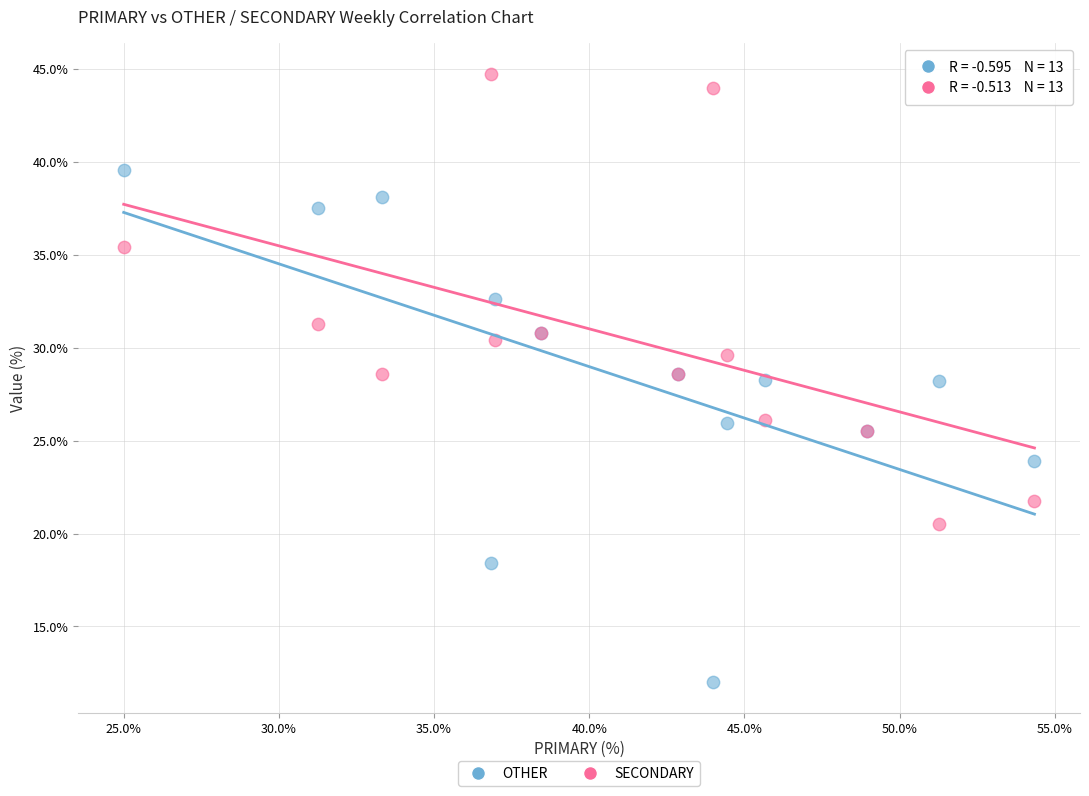

Which series has the largest Y range (max minus min)?

OTHER